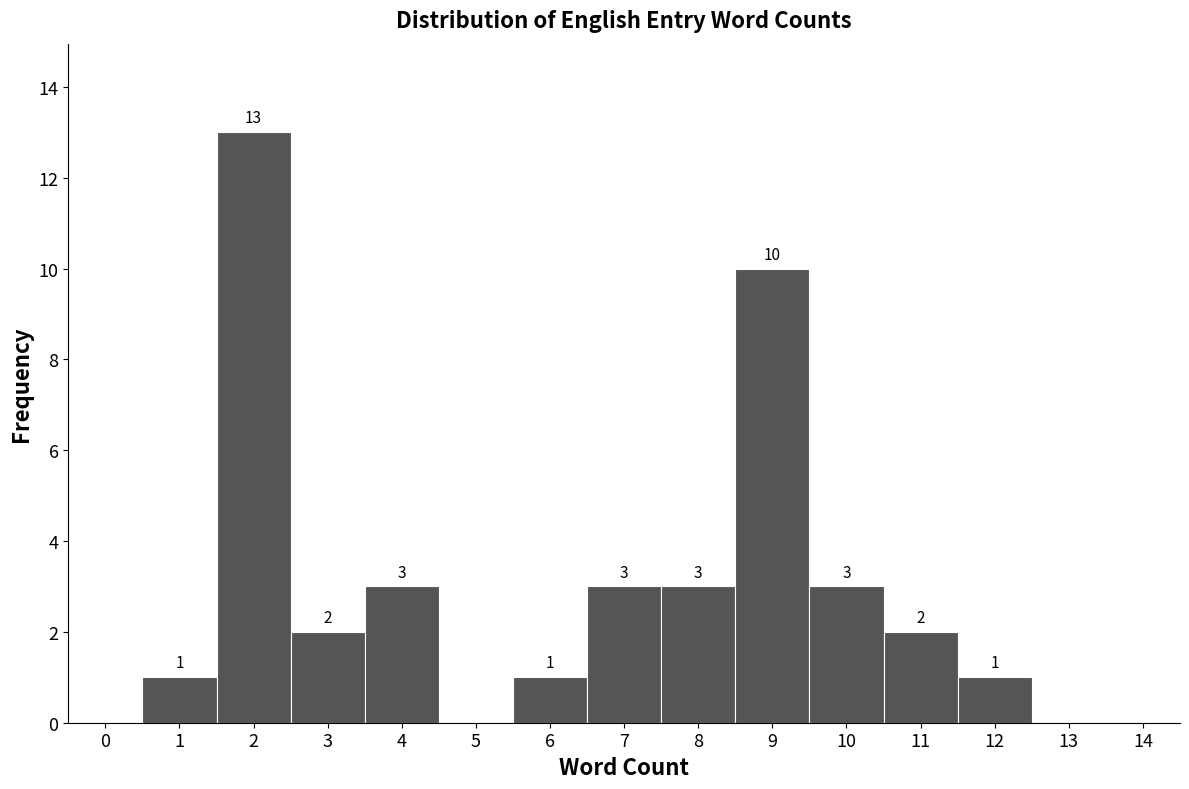

Which range on the x-axis has the tallest bar?

1.5 to 2.5